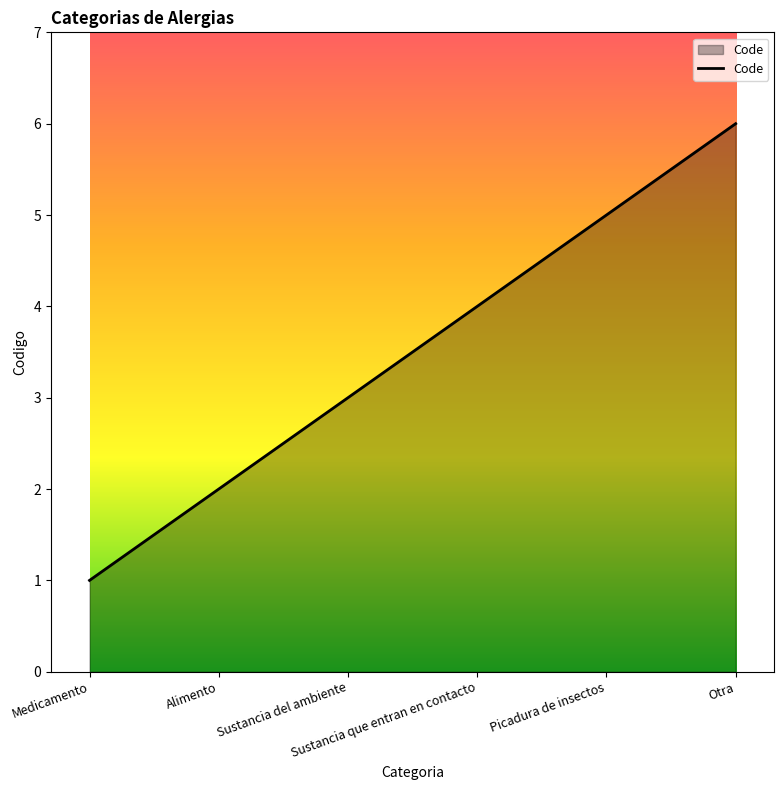

The value at Sustancia del ambiente is 1. True or false?

False